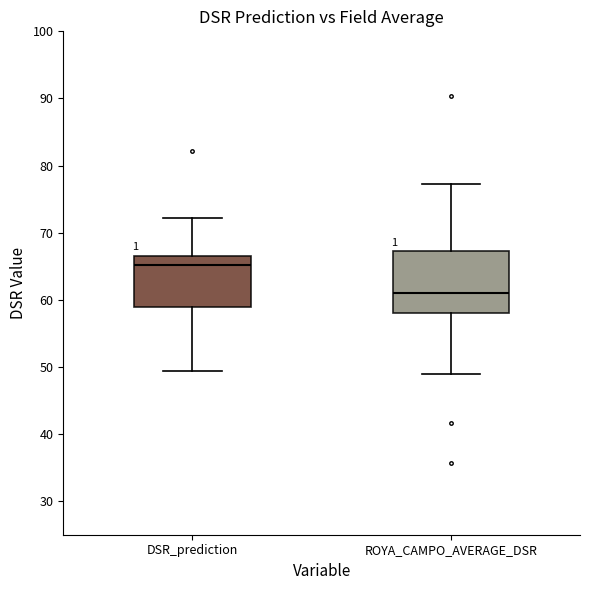

Which box has the lowest median line?

ROYA_CAMPO_AVERAGE_DSR